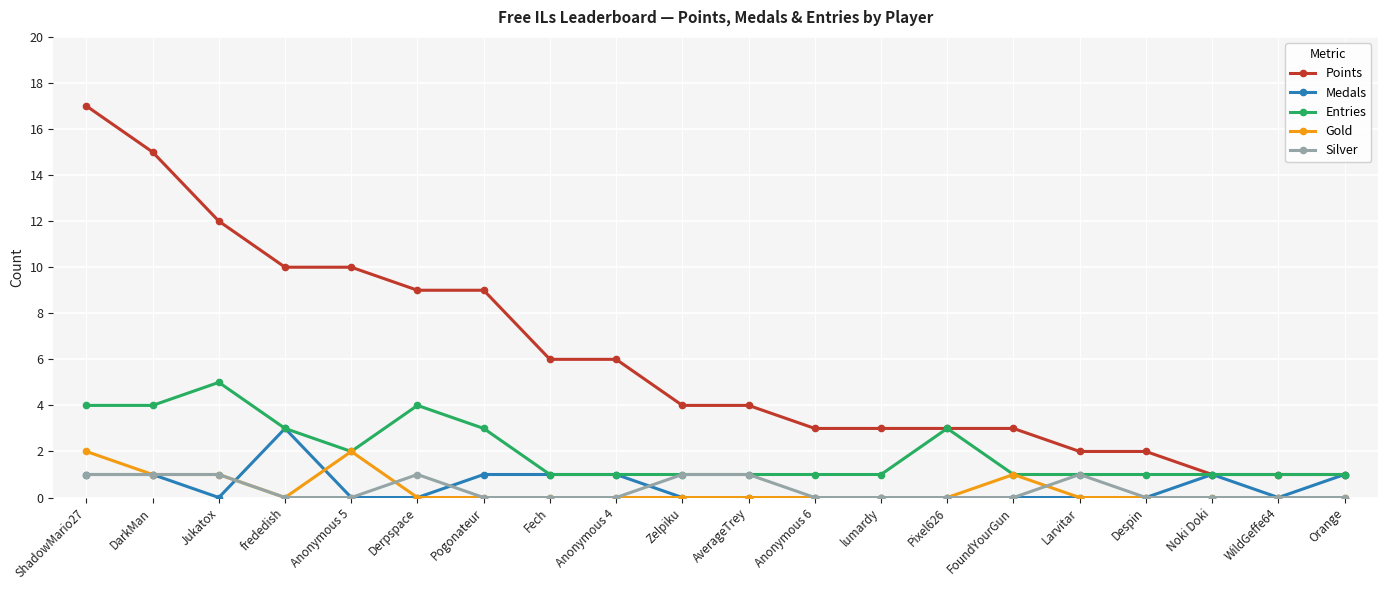

Which series has the largest total across all categories?

Points